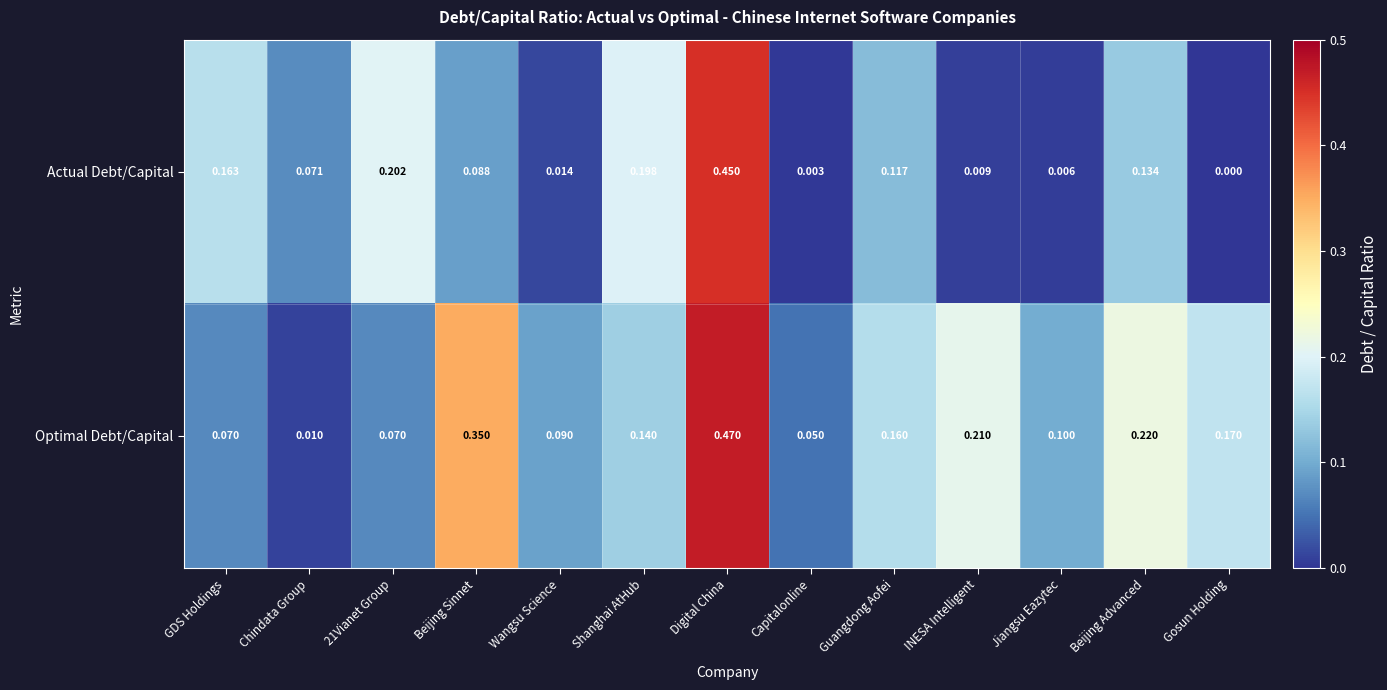

What is the spread (max minus min) of values at 21Vianet Group?

0.1